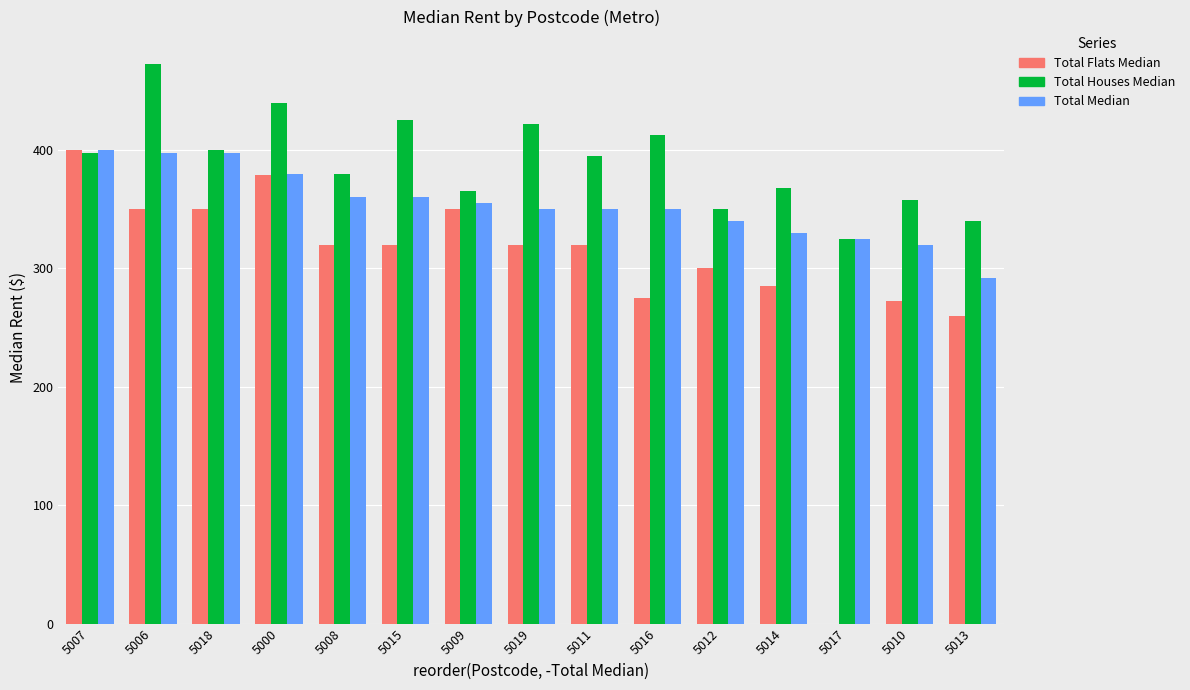

True or false: Total Houses Median has a value of 425.0 at 5015.

True